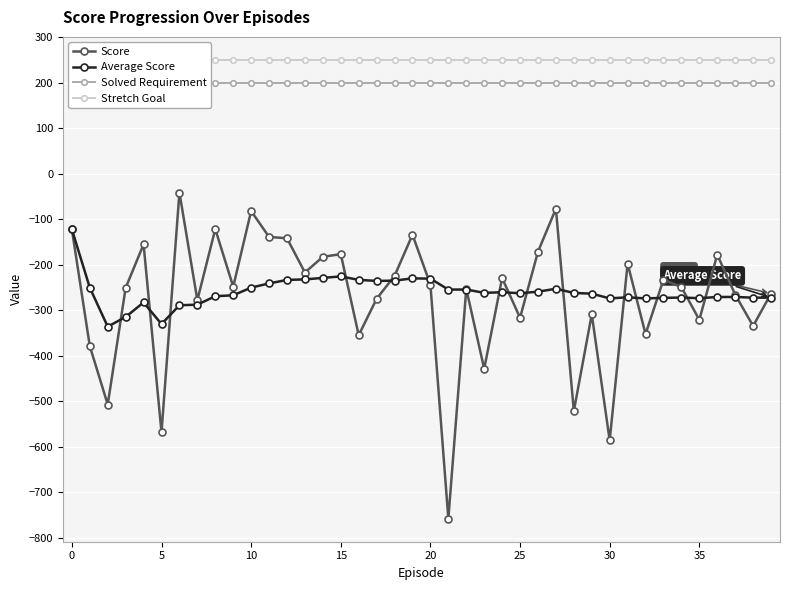

What is the sum of all Stretch Goal values?

10000.0